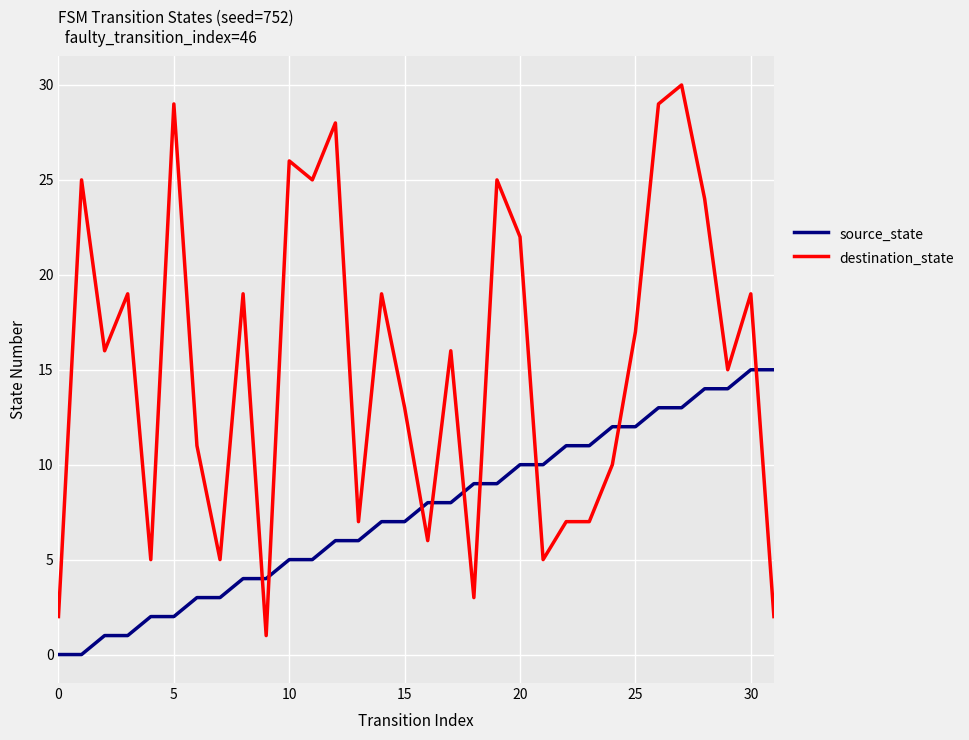

List the series in order of their peak value, lowest first.

source_state, destination_state